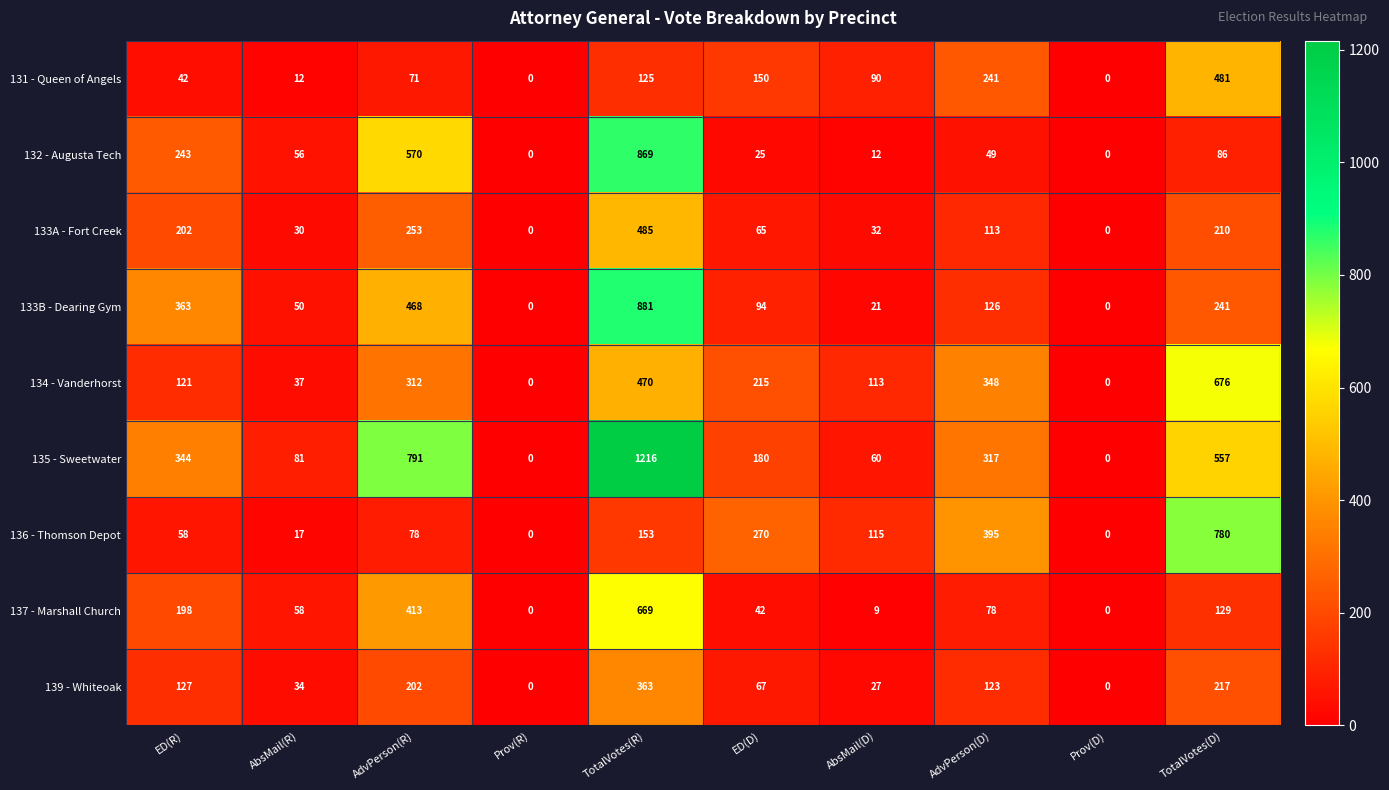

What is the difference between the highest and lowest values at TotalVotes(R)?

1091